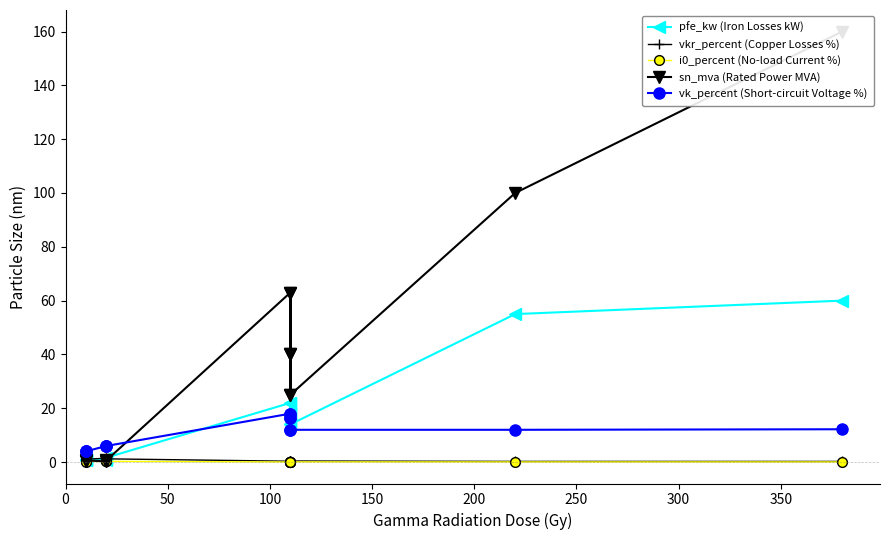

Does the chart display data point markers on the line(s)?

Yes